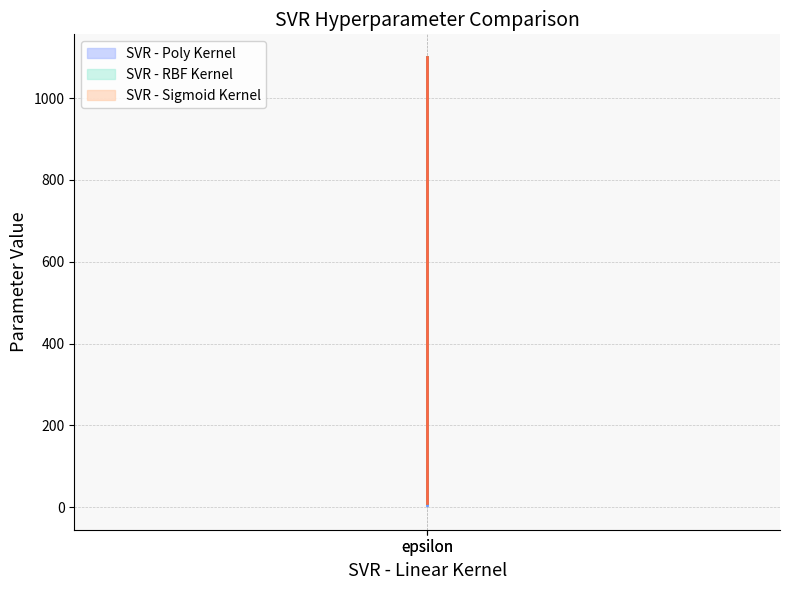

What are all the series names shown in the legend?

SVR - Poly Kernel, SVR - RBF Kernel, SVR - Sigmoid Kernel